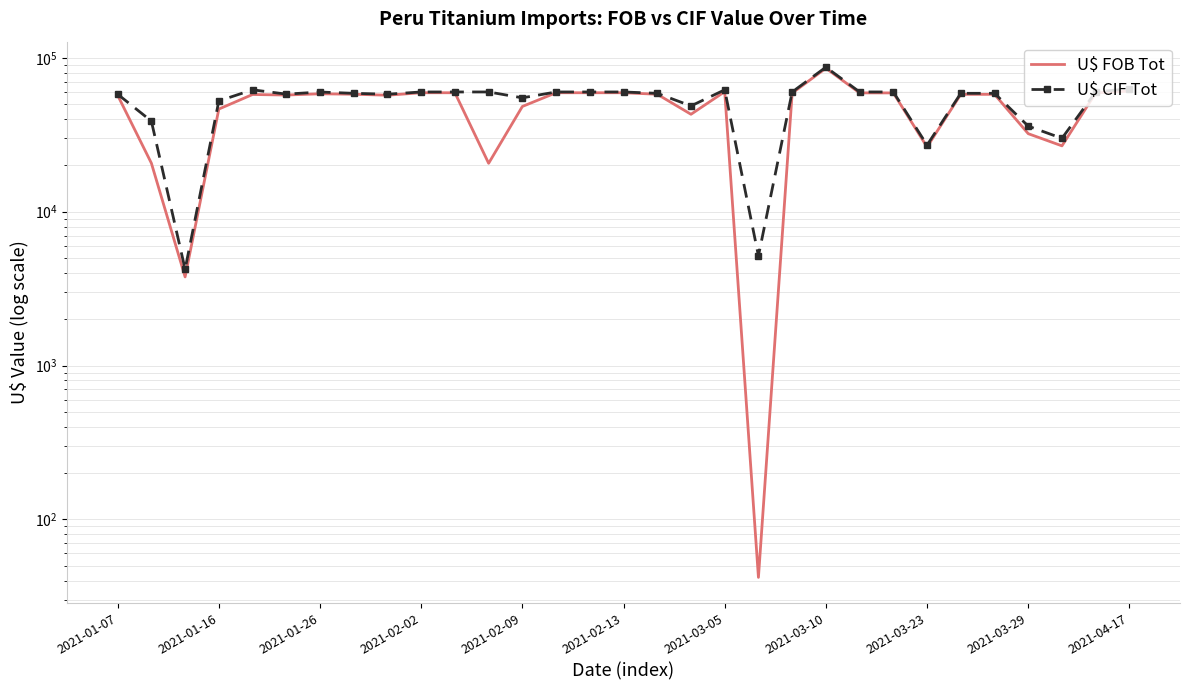

Is the value of U$ CIF Tot at 28 greater than the value of U$ FOB Tot at 14?

No